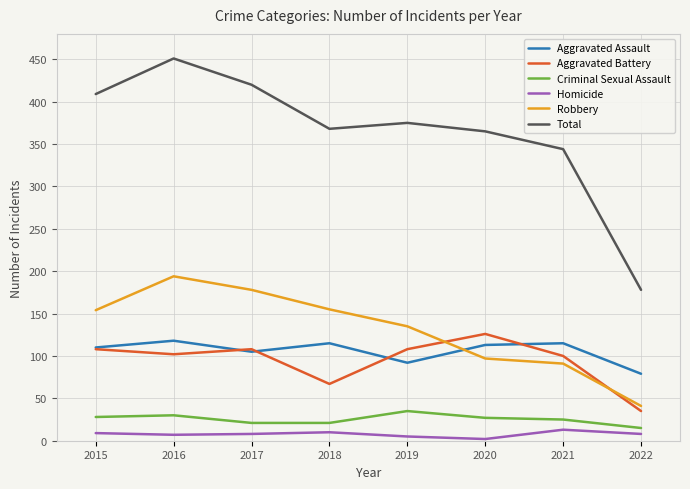

Which category has the lowest value in the Aggravated Assault series?

2022